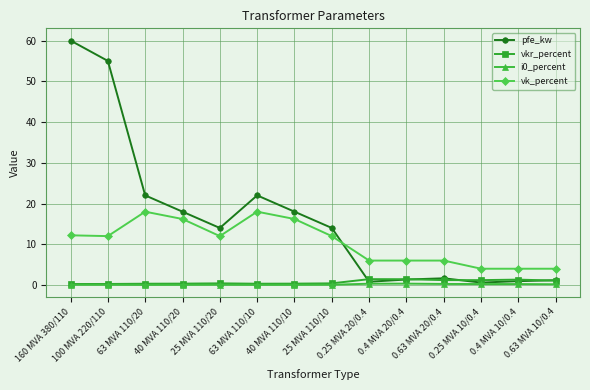

True or false: vkr_percent and vk_percent intersect in this chart.

False